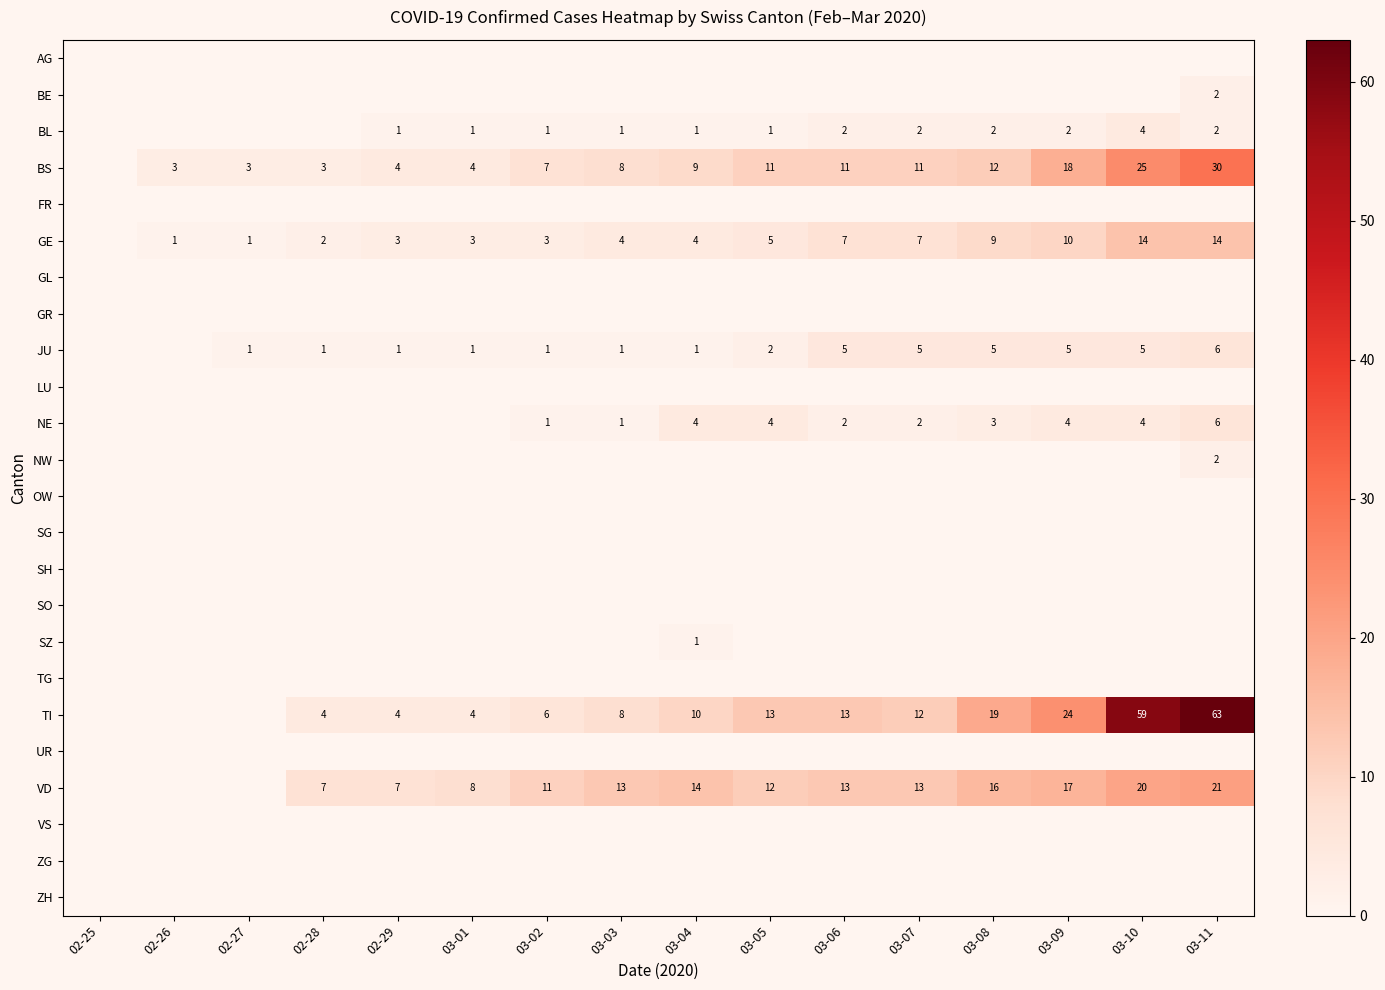

Count the number of categories in the chart.

16